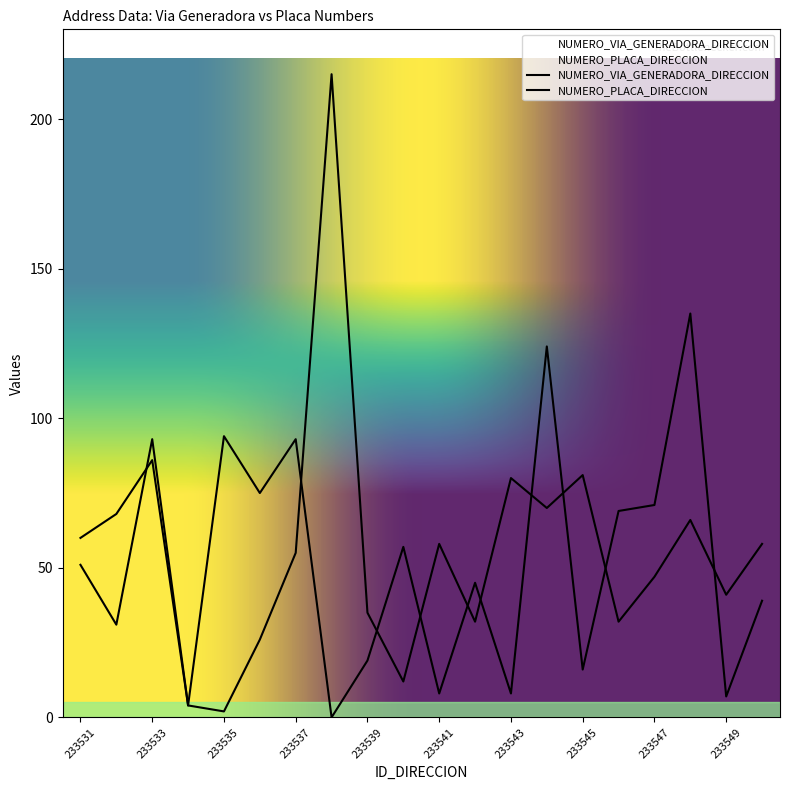

Is this an area chart (filled region under the line)?

No